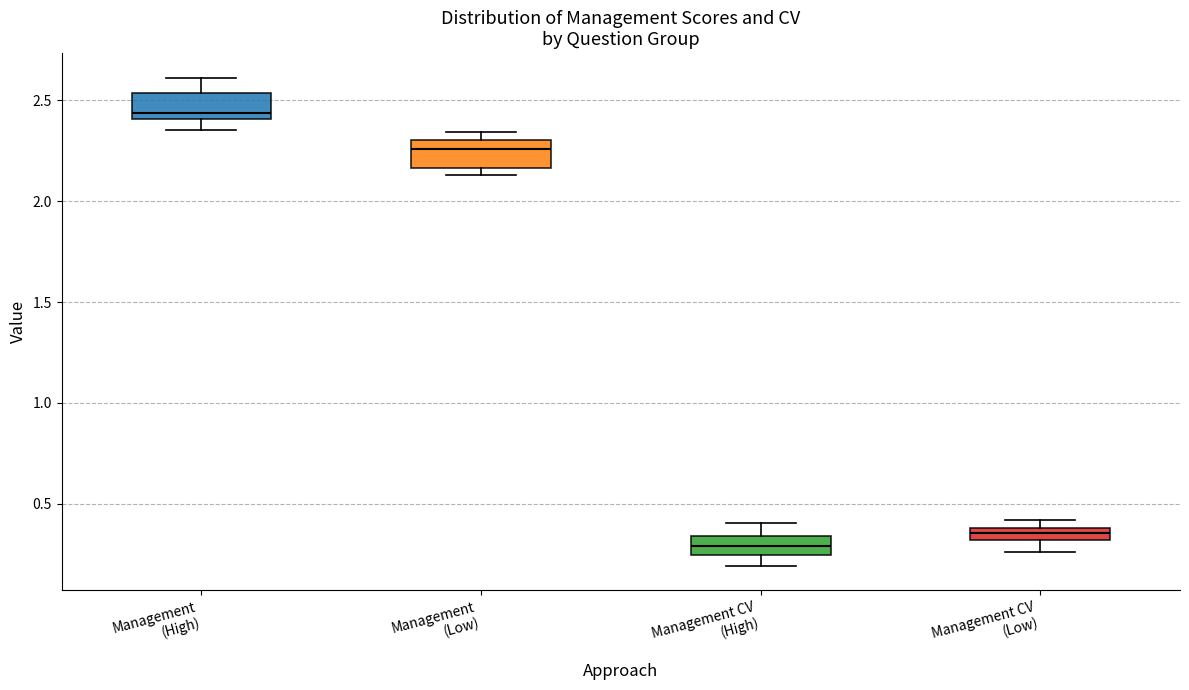

Where does the median line of the box for Management CV (High) sit on the y-axis? The values are not printed on the chart, so give them approximately, as read against the axis.

0.30